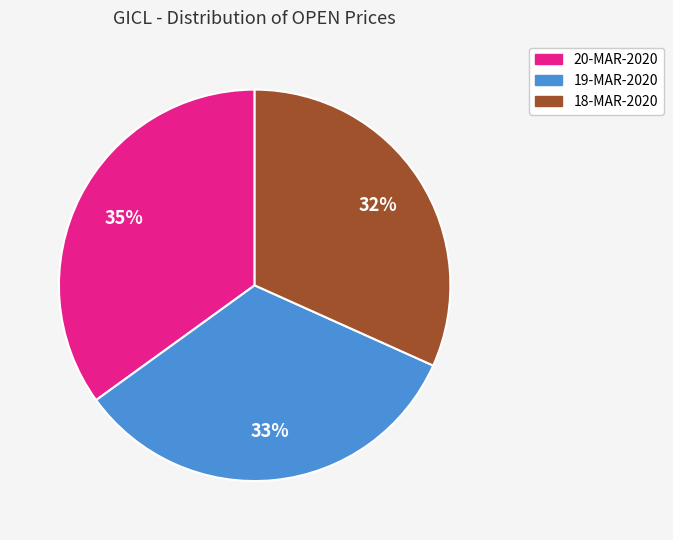

Does any single category account for the majority?

No